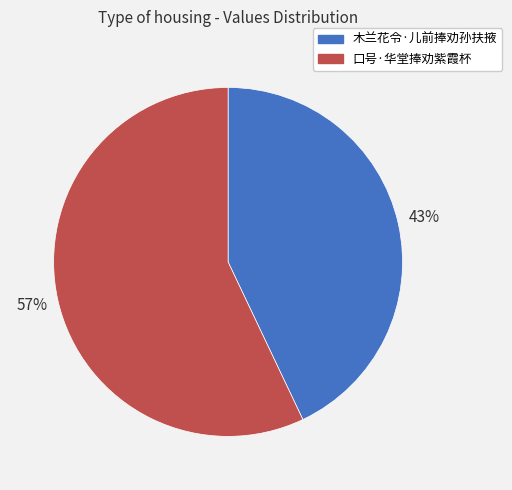

What percentage is the 口号·华堂捧劝紫霞杯 slice, to the nearest percent?

57%